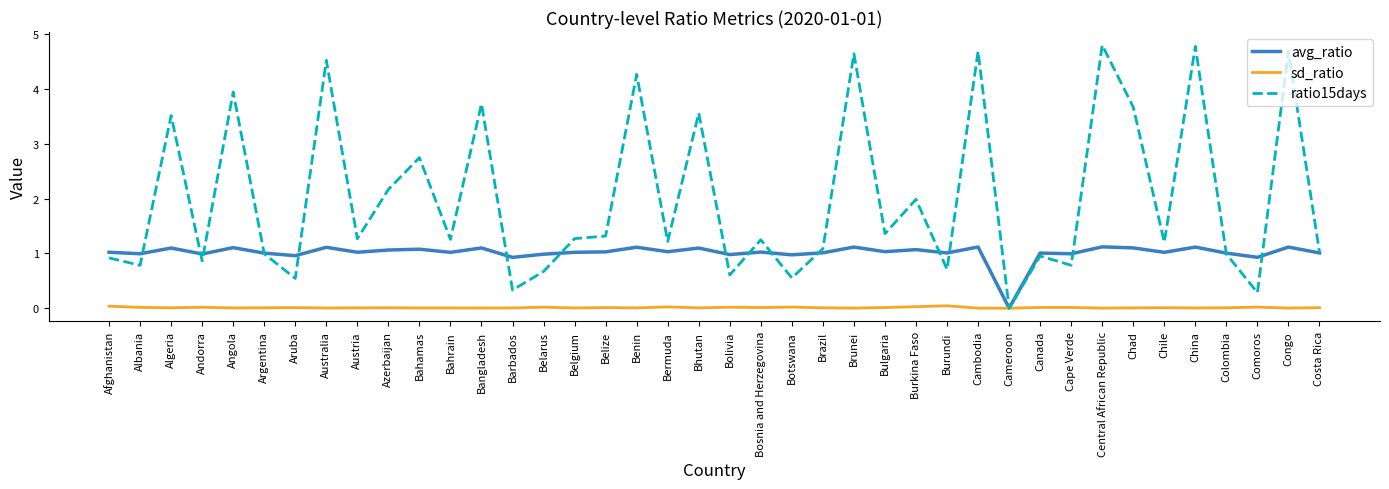

At which label does ratio15days reach its minimum?

Cameroon